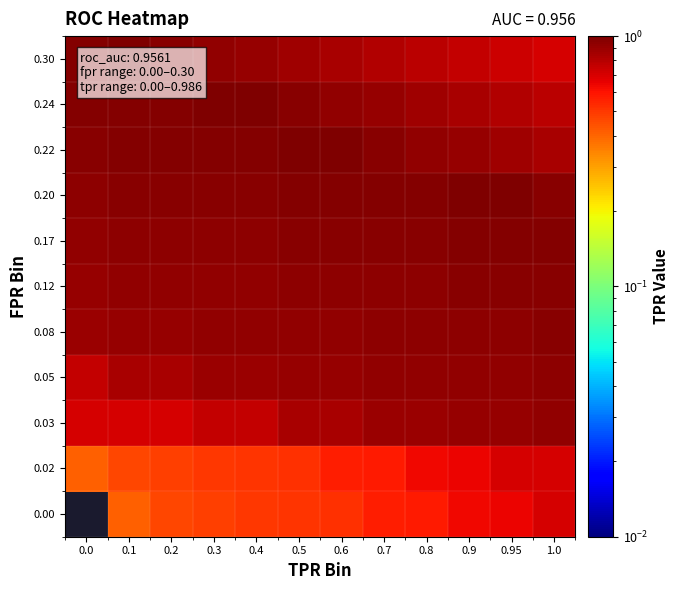

Which label corresponds to the largest value in the chart?

0.9